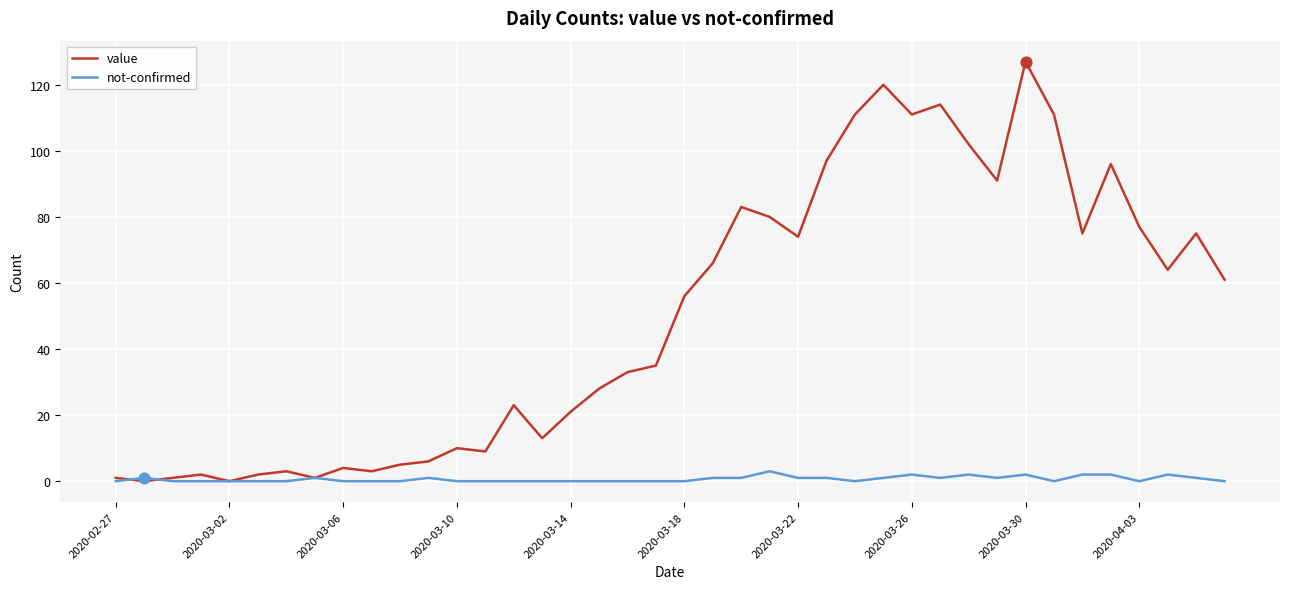

At how many categories does at least one series exceed 122?

1